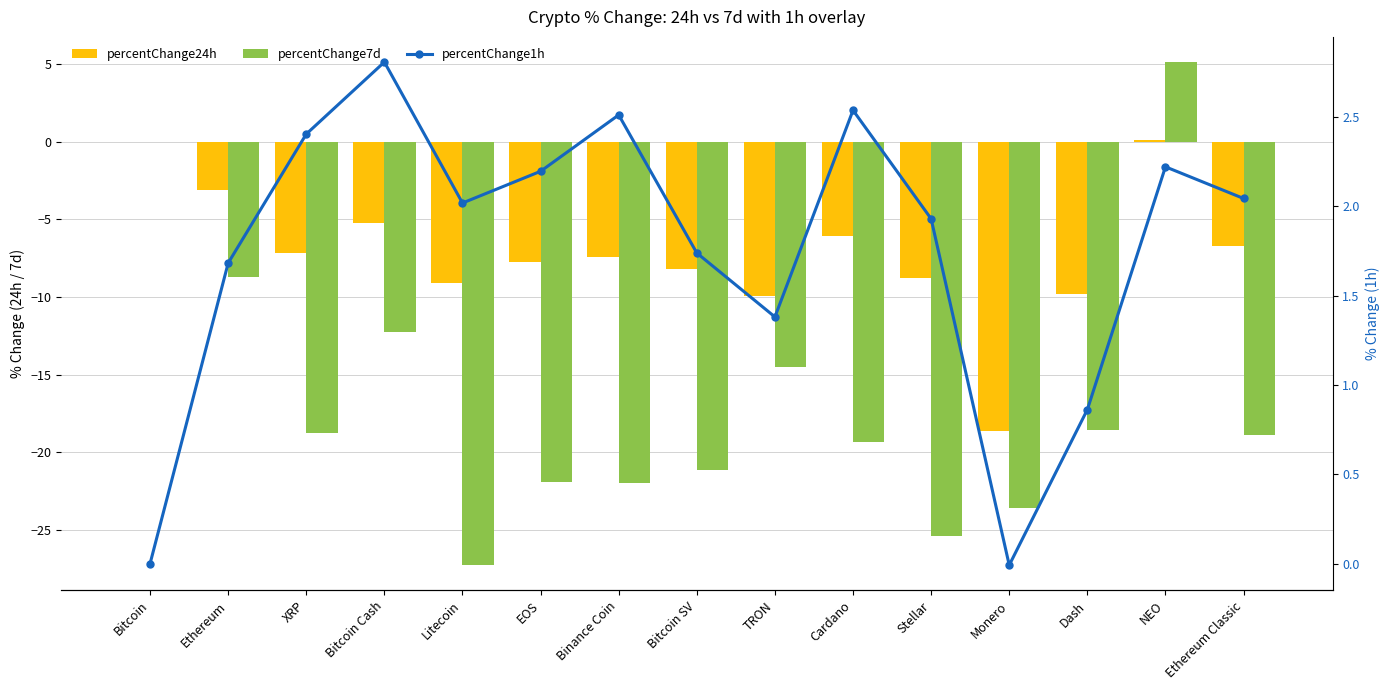

How many series are shown in this chart?

3